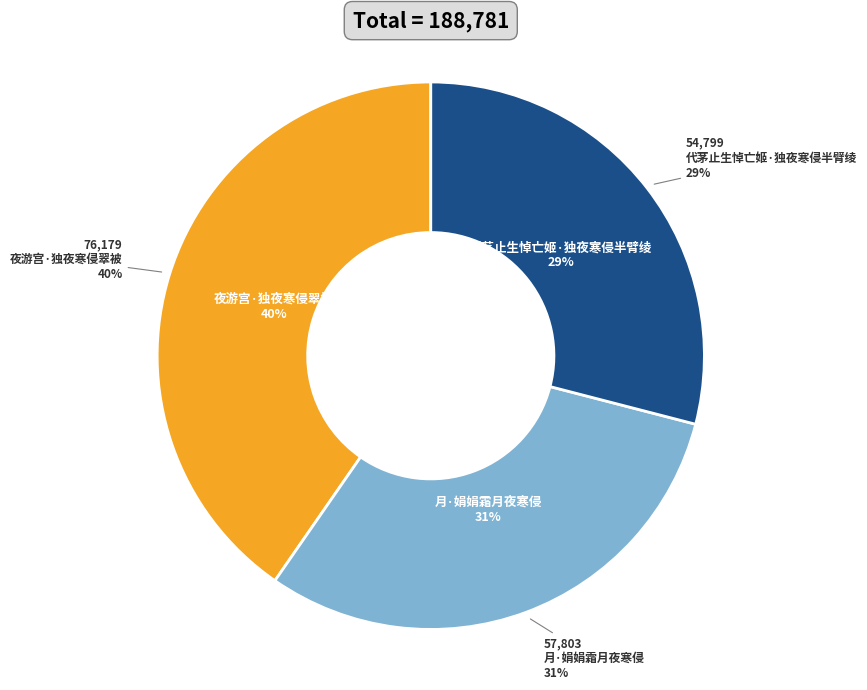

To the nearest percent, what is the difference between the 月·娟娟霜月夜寒侵 and 夜游宫·独夜寒侵翠被 slice percentages?

10%